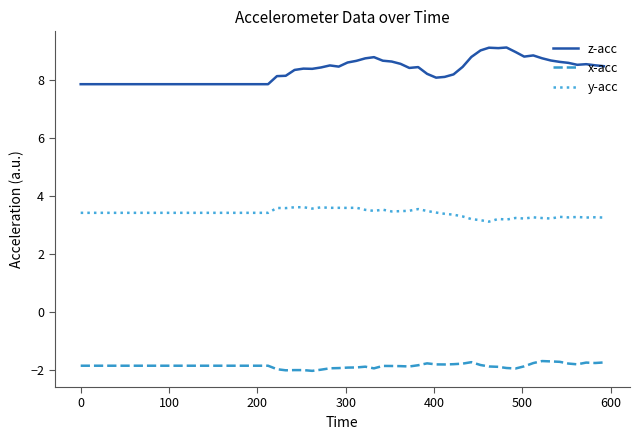

Rank the series by their average value, from lowest to highest.

x-acc, y-acc, z-acc